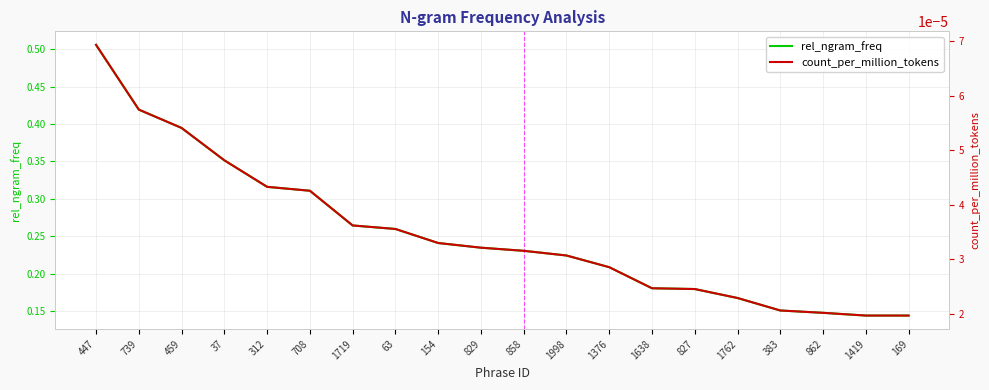

True or false: rel_ngram_freq and count_per_million_tokens cross at least once.

False